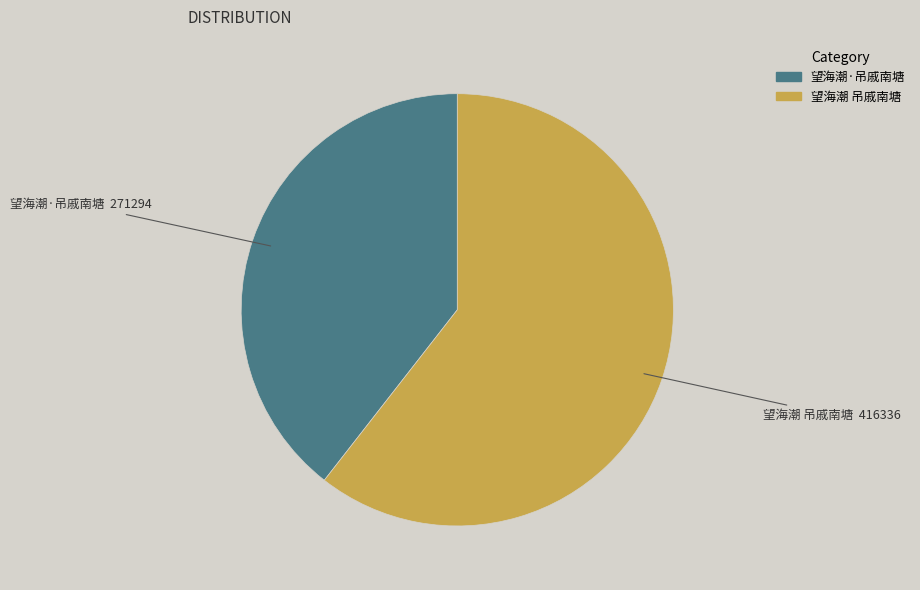

Is the sum of 望海潮·吊戚南塘 and 望海潮 吊戚南塘 greater than half?

Yes